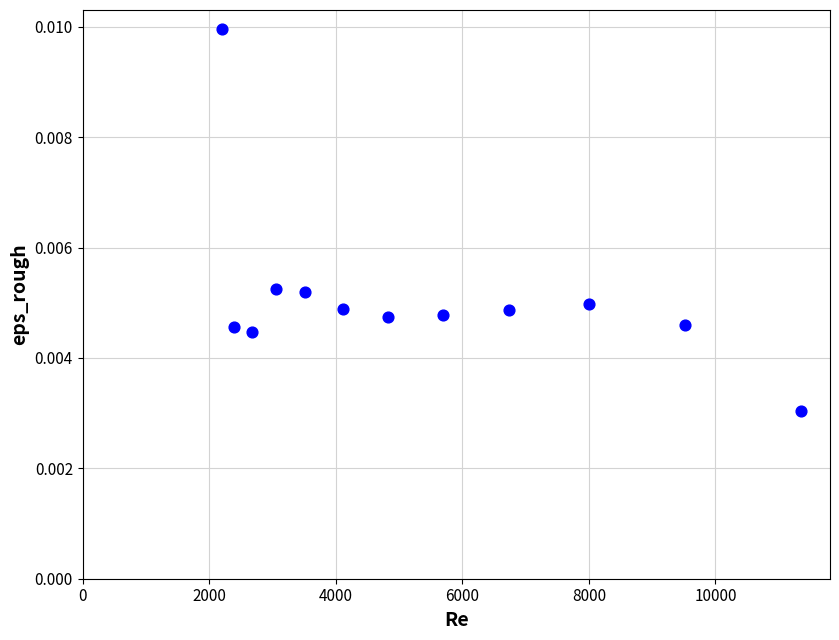

What is the range of X values (max minus min)?

9157.8